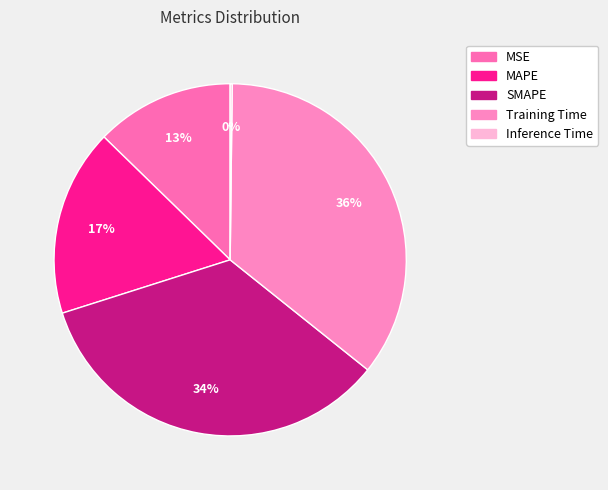

The Inference Time slice represents 14% of the pie. True or false?

False